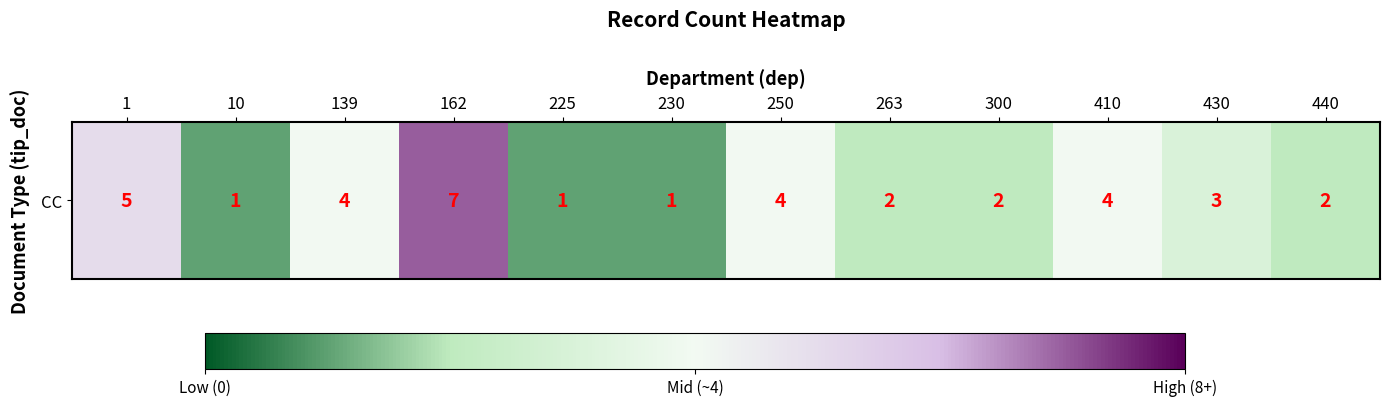

How many values are between 0 and 1?

5